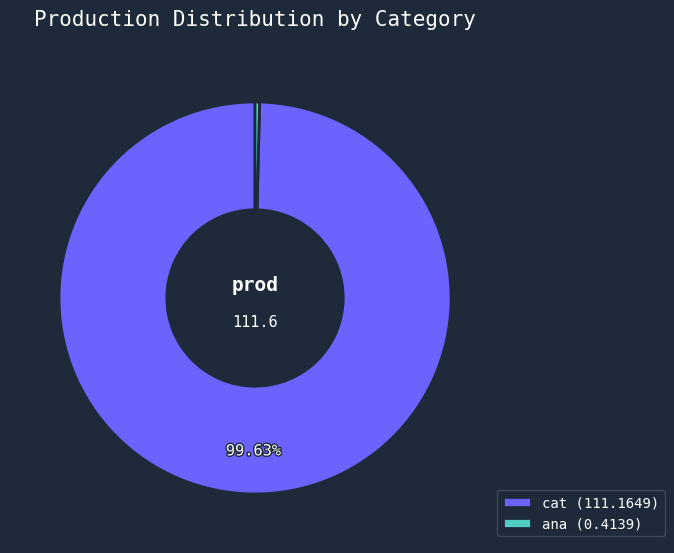

Rank the categories by value from lowest to highest.

ana (0.4139), cat (111.1649)